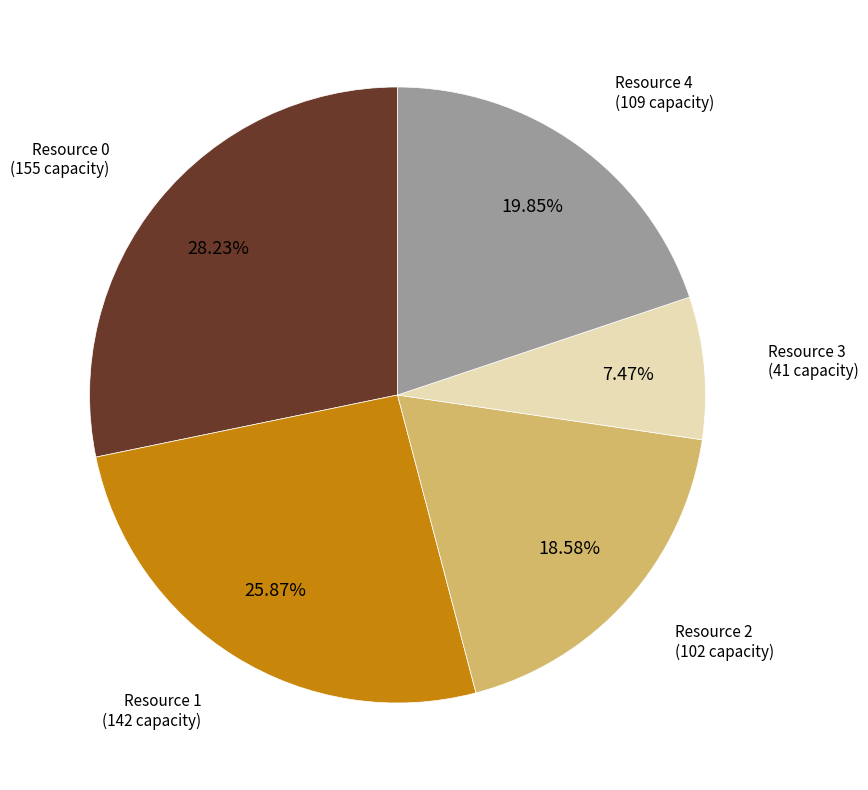

Is there any slice that represents more than half of the pie?

No